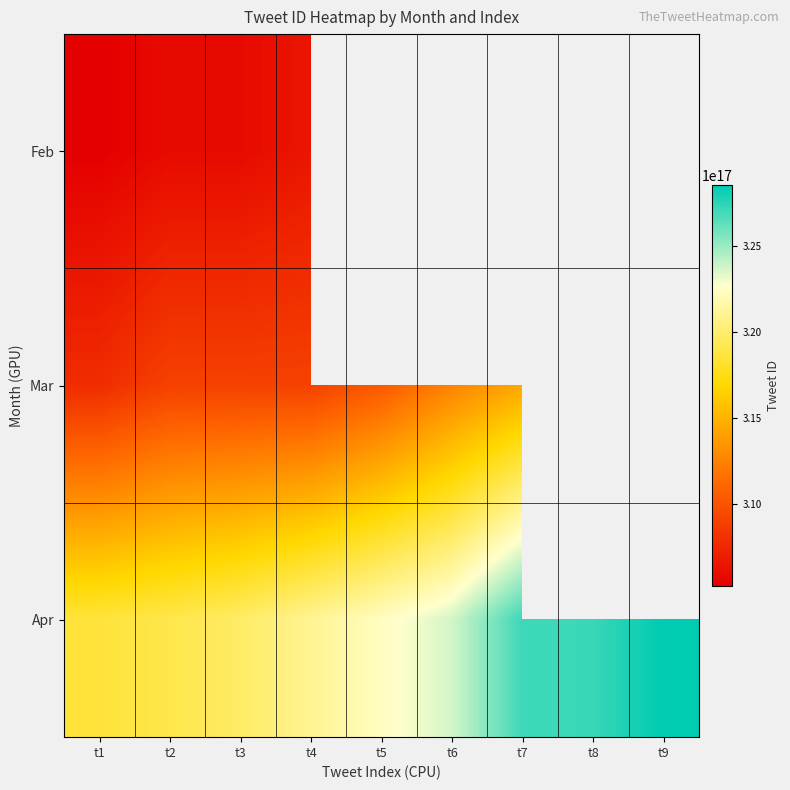

Rank the series by their maximum value, from lowest to highest.

Feb, Mar, Apr